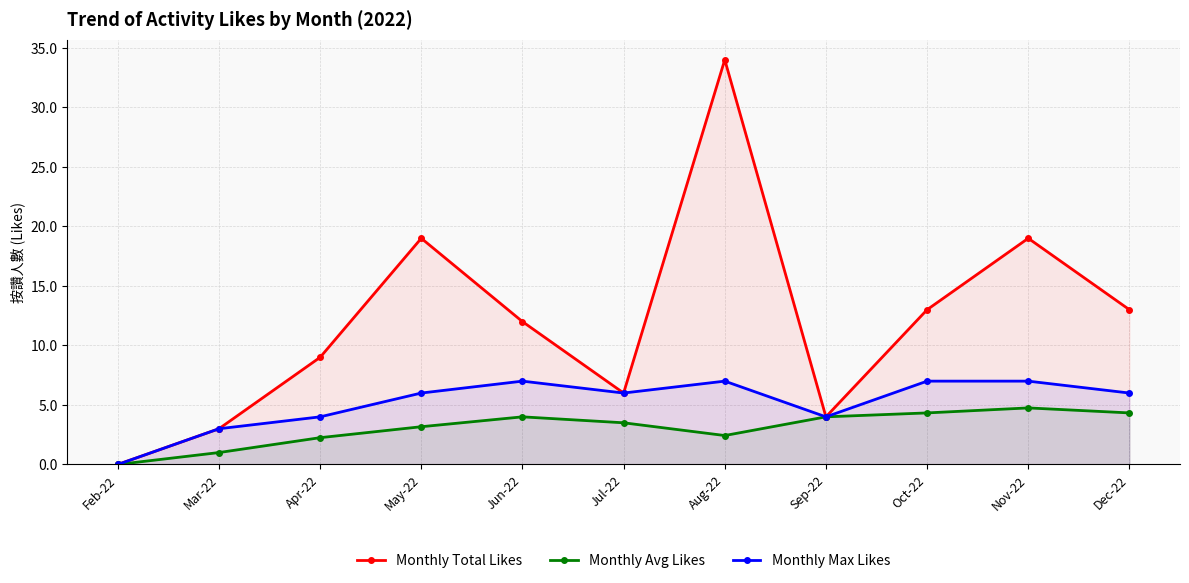

How many categories are shown in the chart?

11